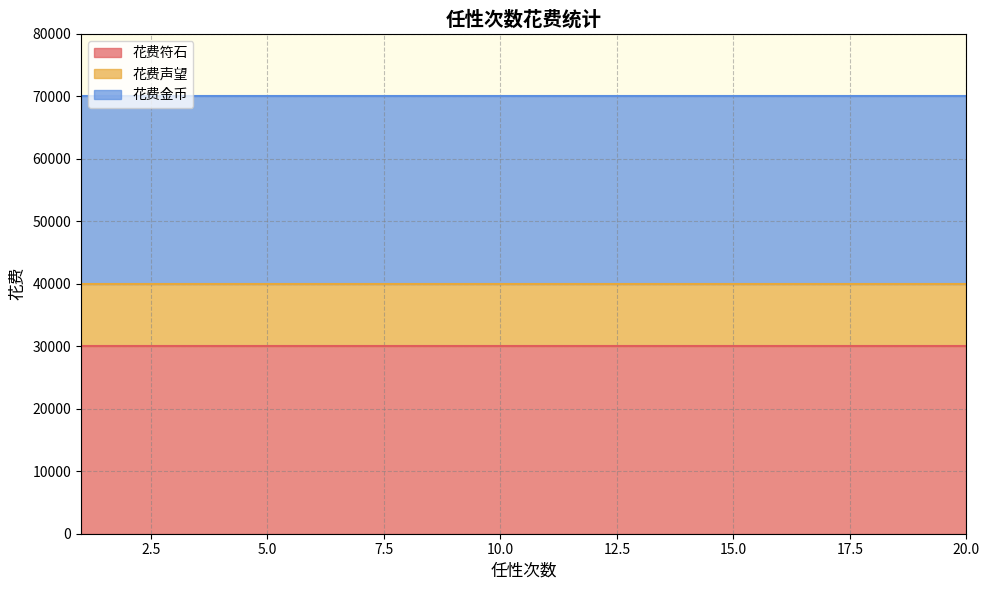

Reading right to left, transcribe all the data shown in this chart.

花费符石: 20=30000	19=30000	18=30000	17=30000	16=30000	15=30000	14=30000	13=30000	12=30000	11=30000	10=30000	9=30000	8=30000	7=30000	6=30000	5=30000	4=30000	3=30000	2=30000	1=30000
花费声望: 20=10000	19=10000	18=10000	17=10000	16=10000	15=10000	14=10000	13=10000	12=10000	11=10000	10=10000	9=10000	8=10000	7=10000	6=10000	5=10000	4=10000	3=10000	2=10000	1=10000
花费金币: 20=30000	19=30000	18=30000	17=30000	16=30000	15=30000	14=30000	13=30000	12=30000	11=30000	10=30000	9=30000	8=30000	7=30000	6=30000	5=30000	4=30000	3=30000	2=30000	1=30000